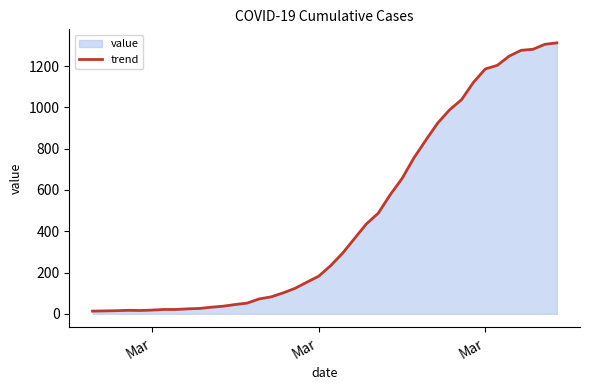

How many categories are shown in the chart?

40